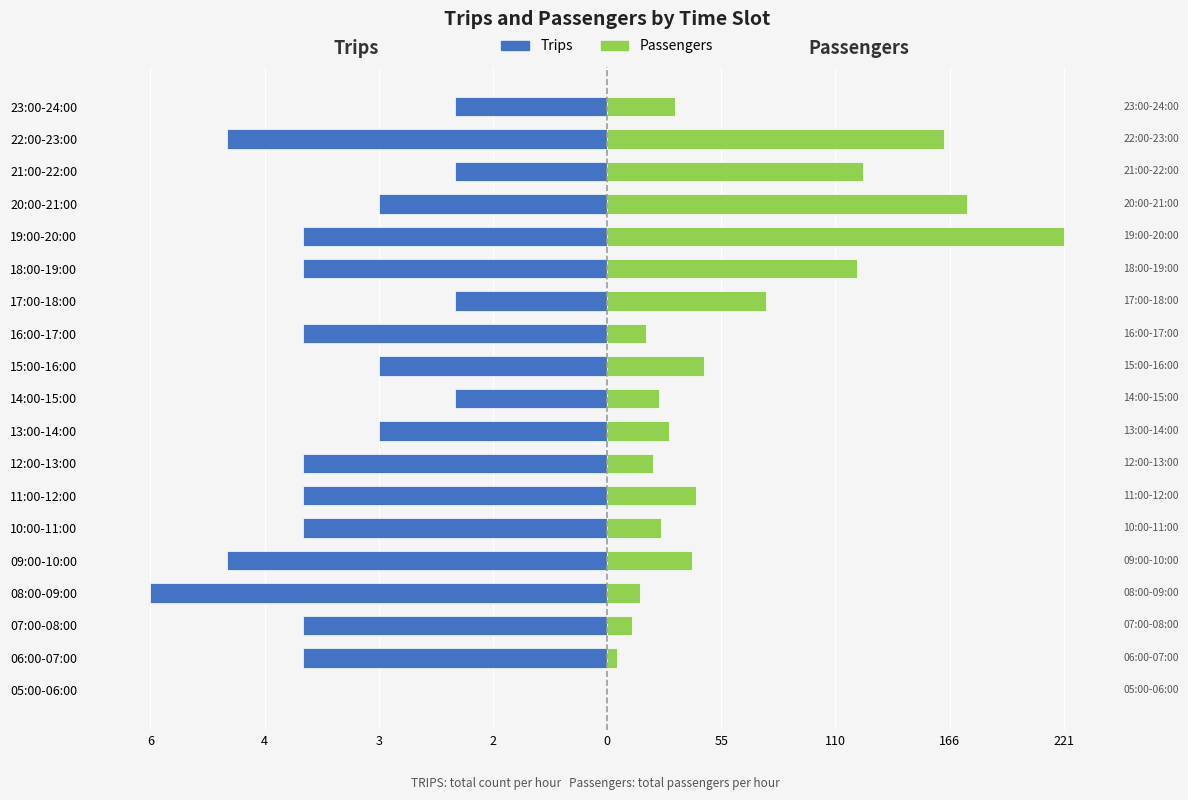

What are all the series names shown in the legend?

Trips, Passengers